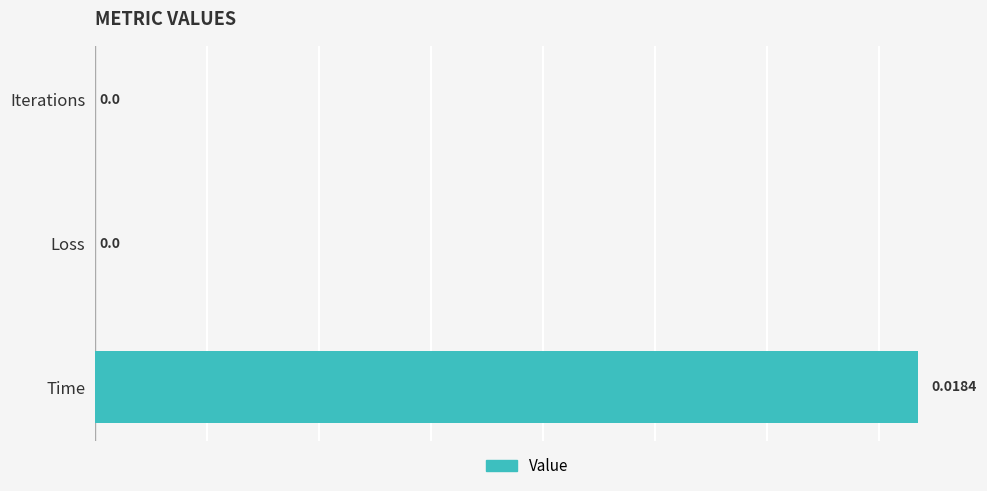

At which category does the chart reach its peak across all series?

Time